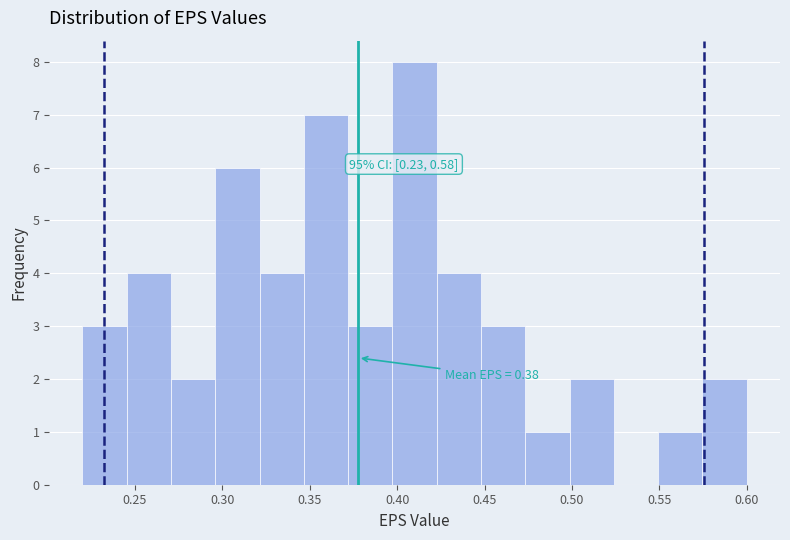

Over which range of the x-axis is the bar tallest?

0.395 to 0.425